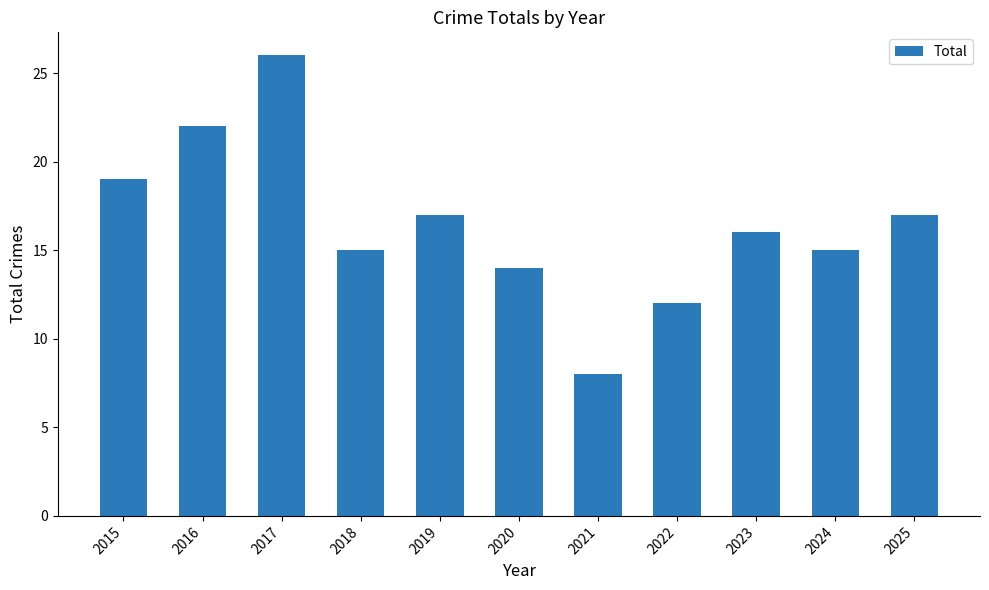

What value does the data have at 2016, to the nearest 10?

20